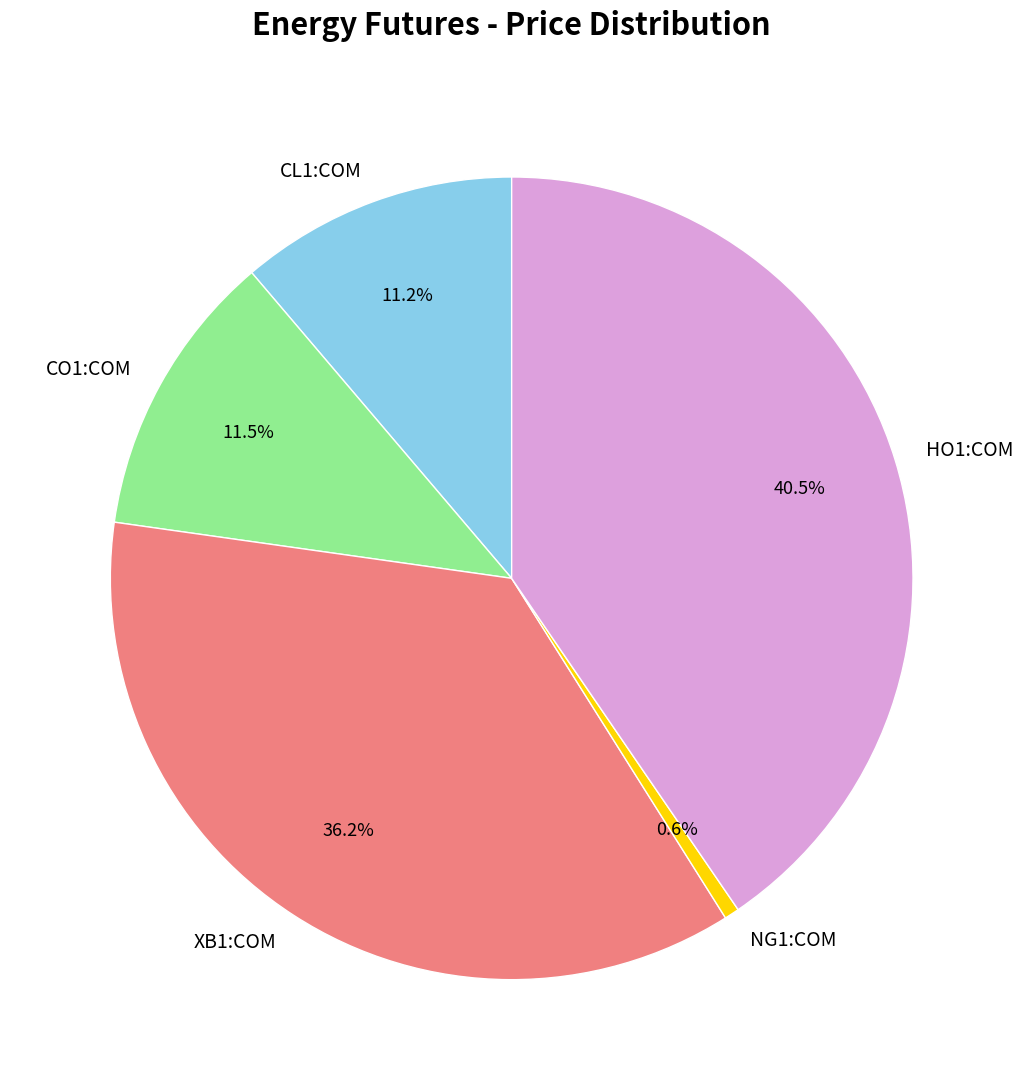

What is the ratio of the value at CL1:COM to the value at CO1:COM?

1.0